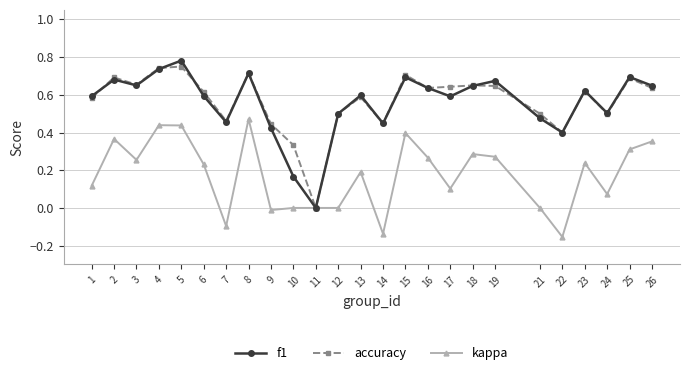

What is the sum of all f1 values?

13.9